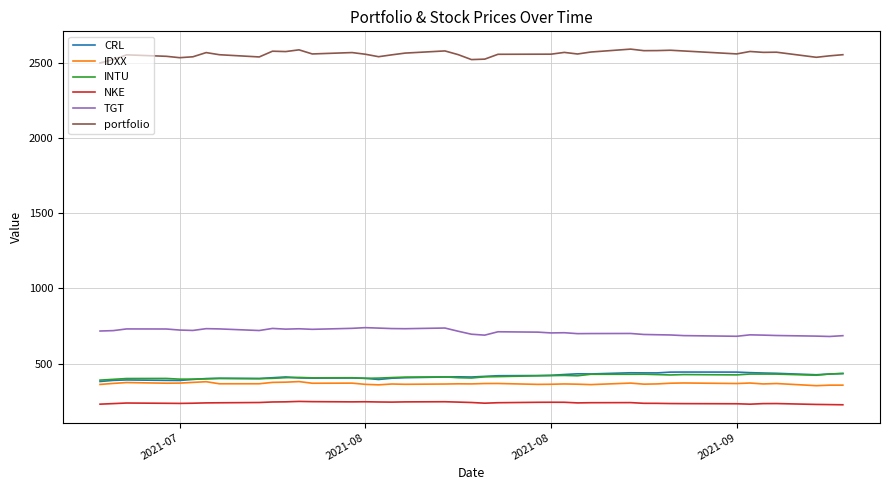

True or false: CRL and TGT intersect in this chart.

False